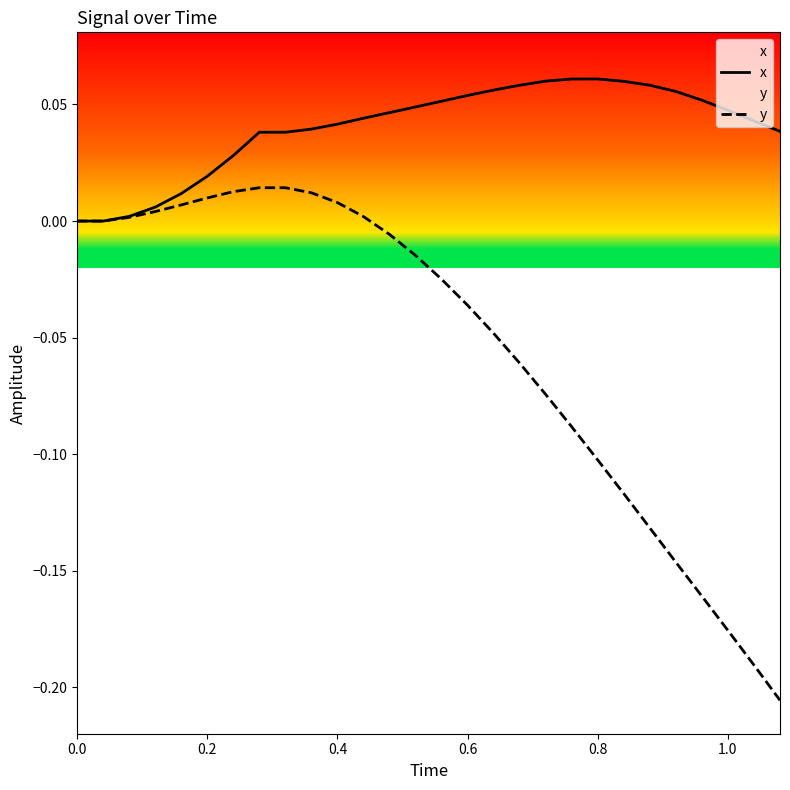

Rank the series by their average value, from highest to lowest.

x, y